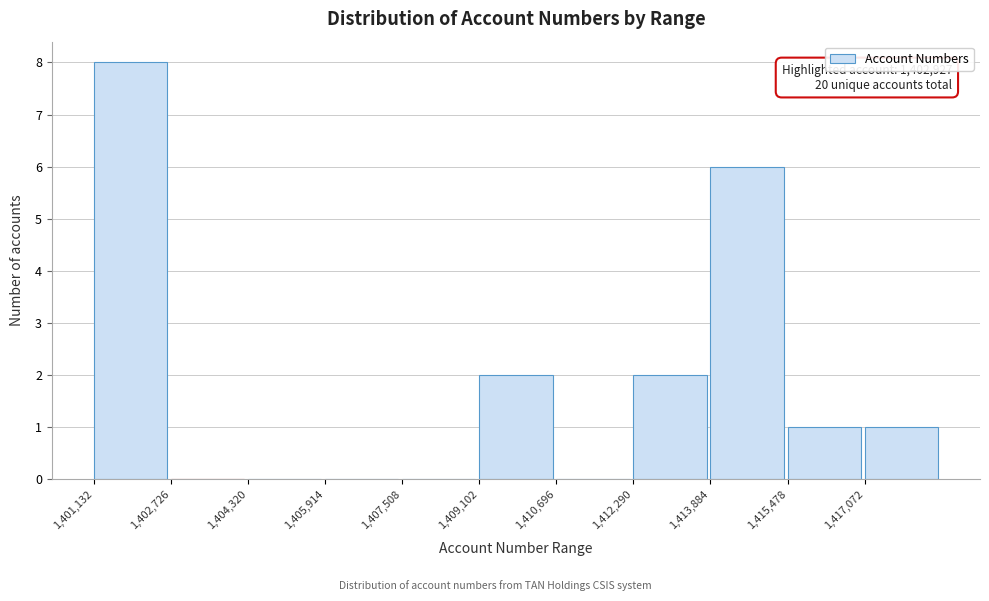

Over which range of the x-axis is the bar tallest?

1401200 to 1402800